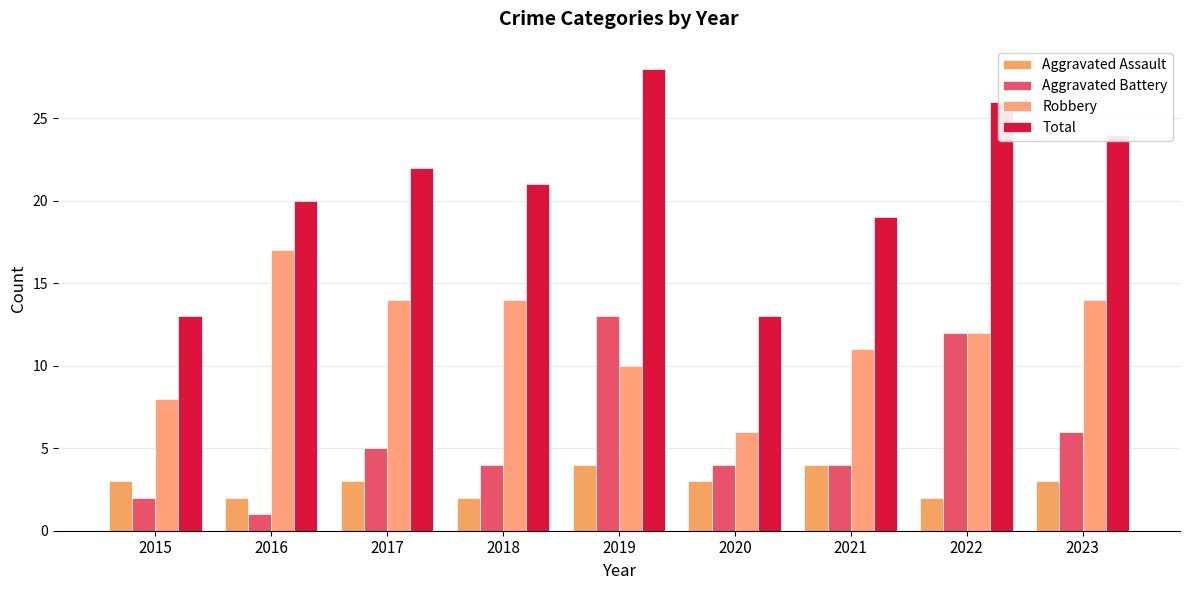

Between 2017 and 2018, which series saw the biggest shift?

Aggravated Assault